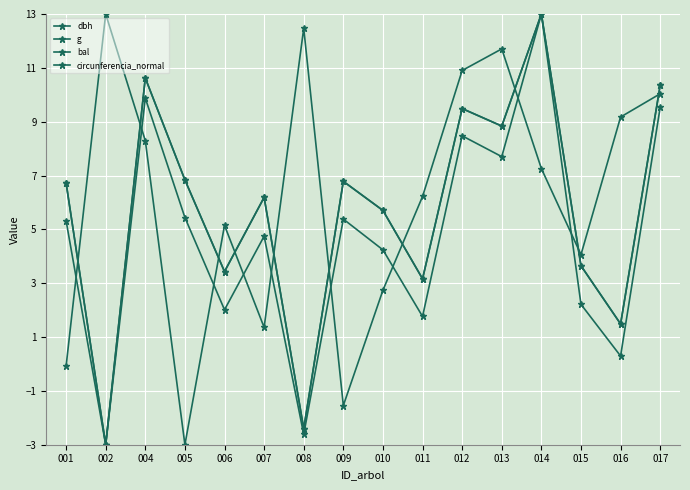

Between 012 and 017, which is larger?

017